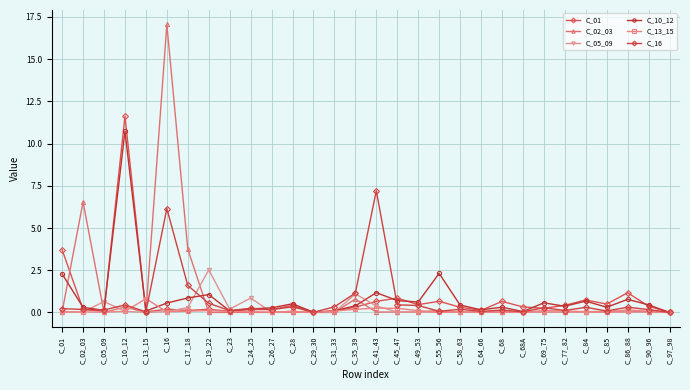

How many lines are shown in the chart?

6